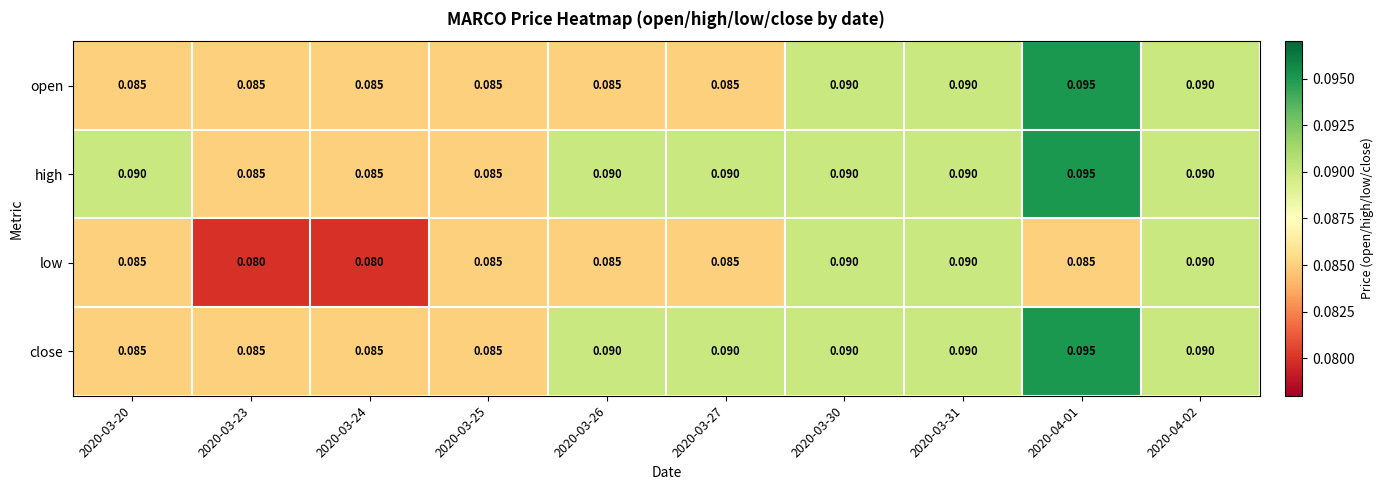

Is the value of high at 2020-03-23 greater than the value of close at 2020-03-31?

No